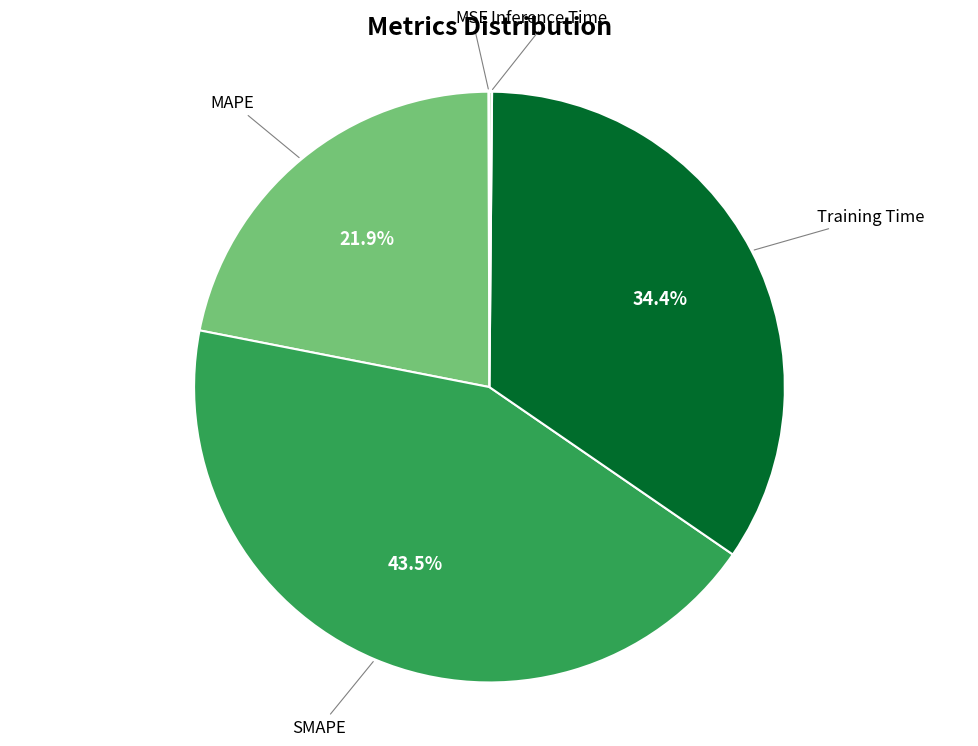

Is there any slice that represents more than half of the pie?

No